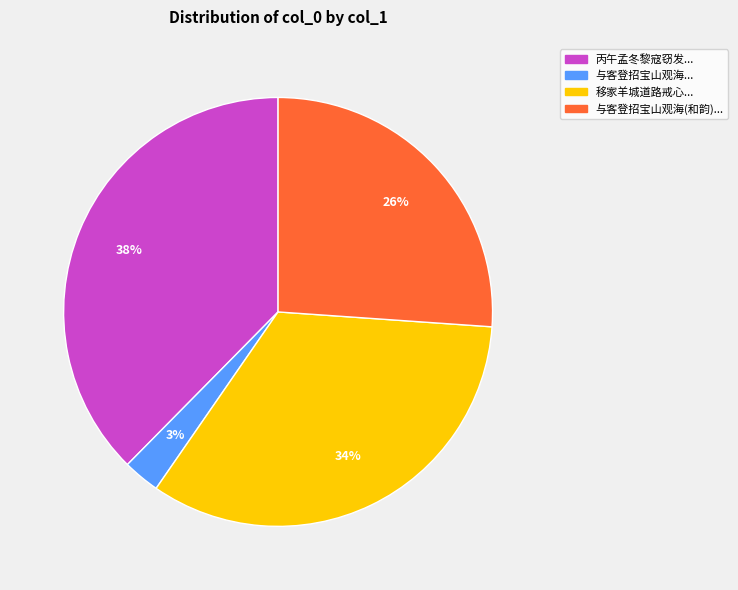

Is there a majority slice in this chart?

No